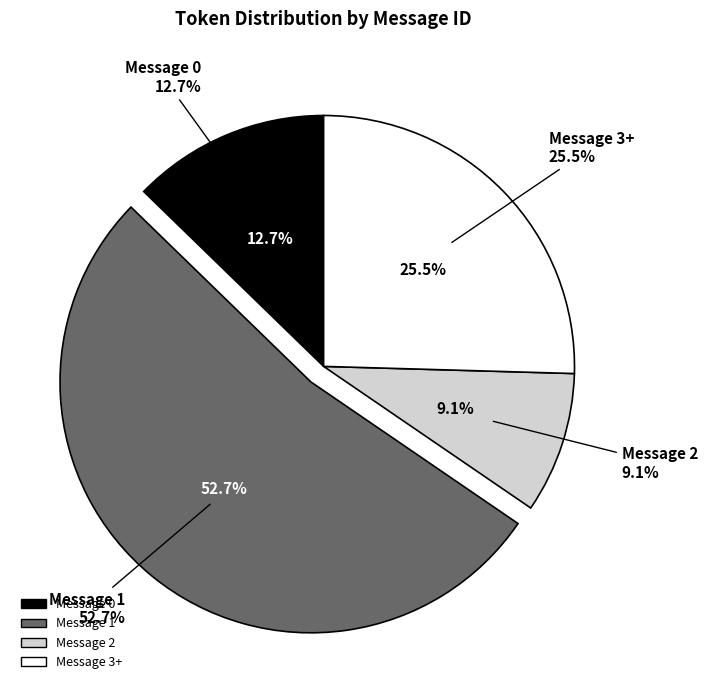

What percentage do Message 2 and Message 1 together represent?

61.8%